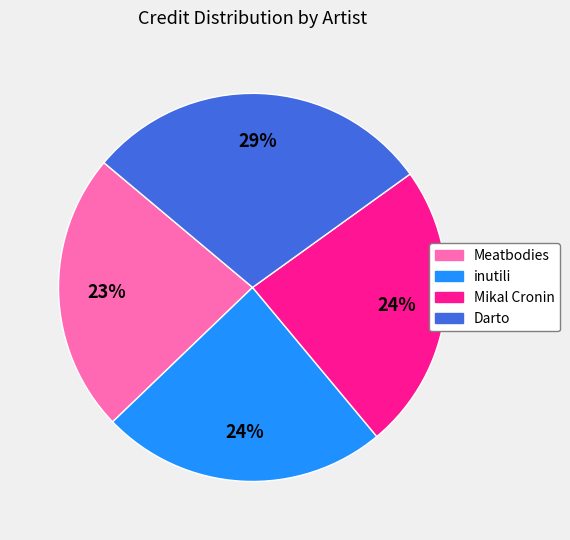

What is the smallest slice in the pie chart?

Meatbodies